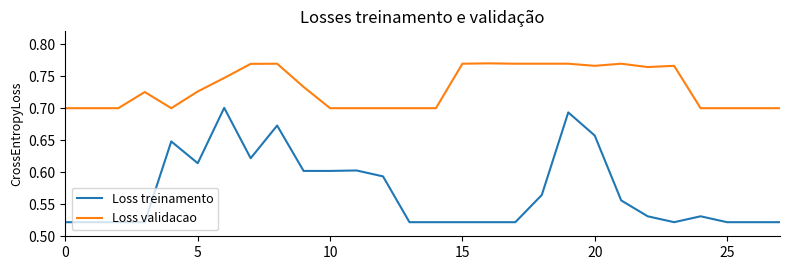

Which series has the largest total across all categories?

Loss validacao